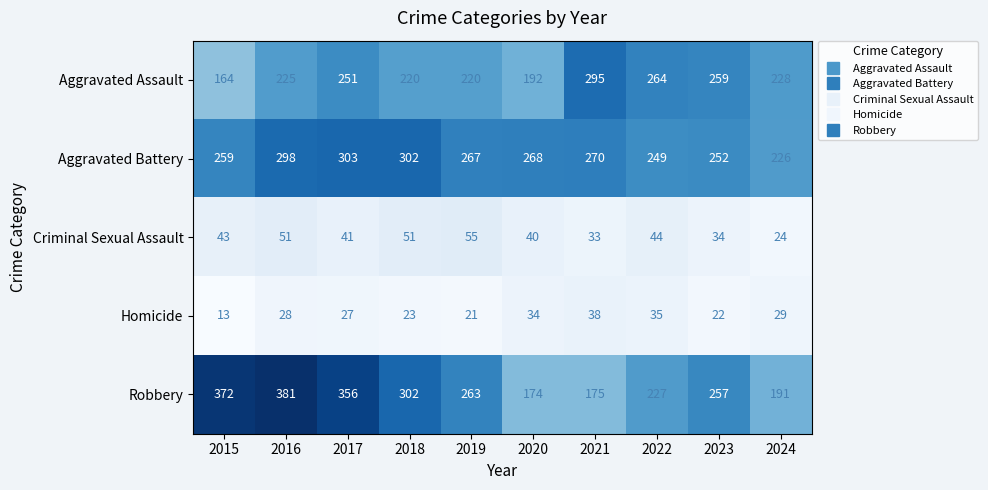

Where does the Aggravated Assault series first go above 228?

2017